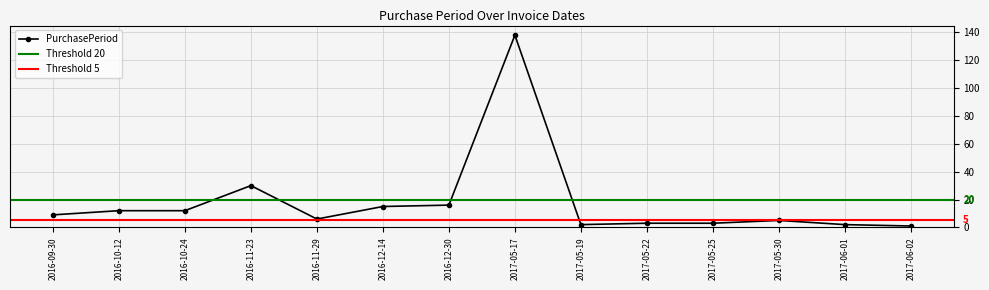

Where is the first local maximum?

2016-11-23